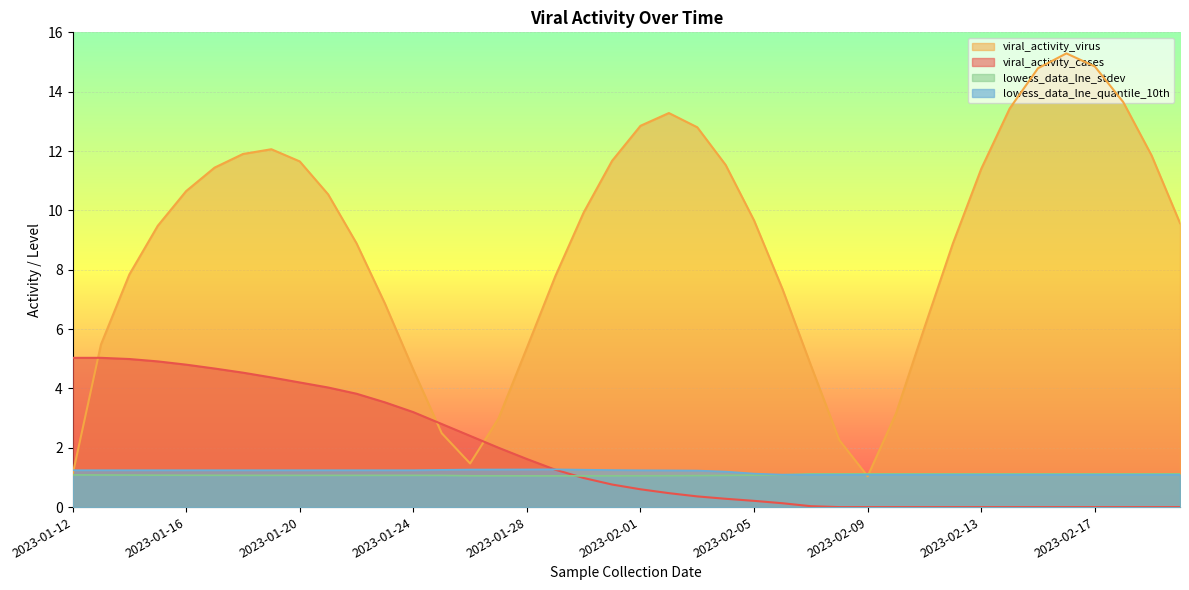

Which series has the largest range (max minus min)?

viral_activity_virus